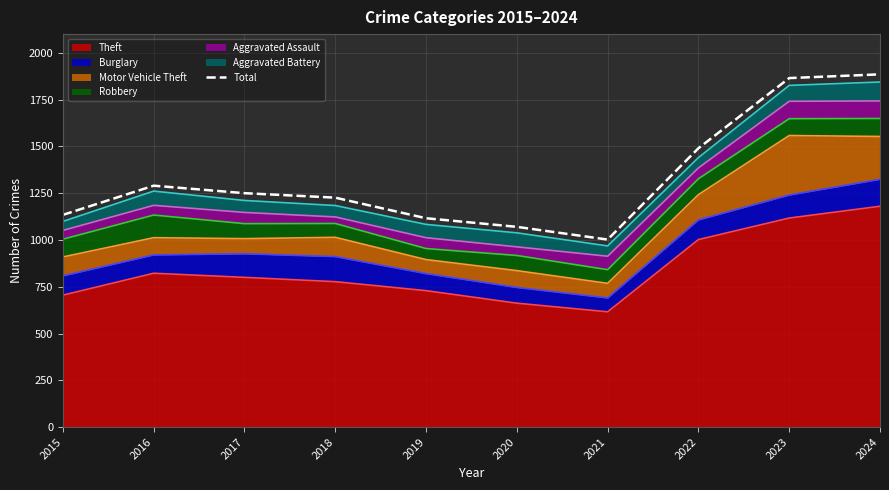

Where is the data nearest to the value 1443?

2022